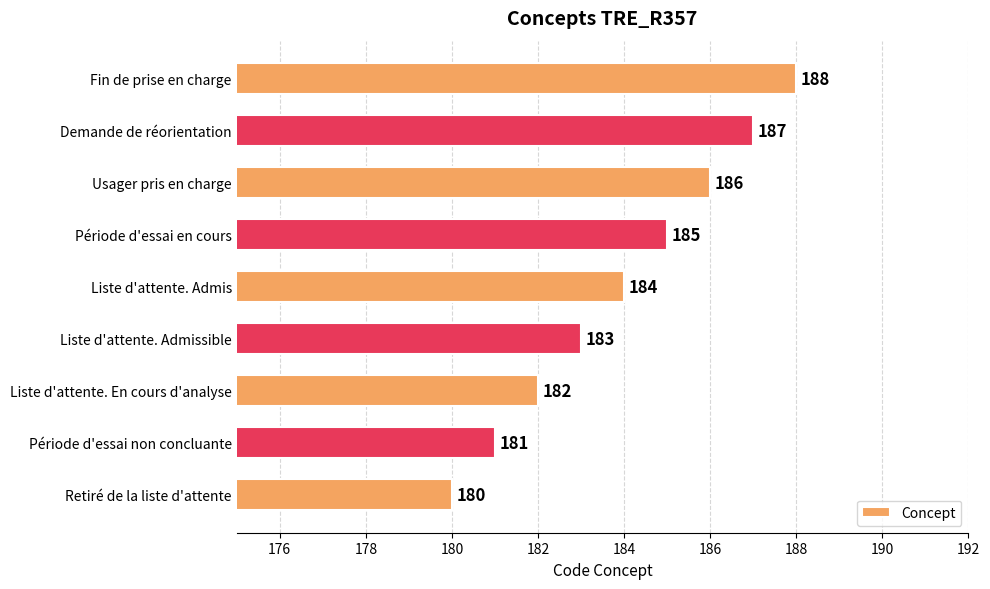

Reading bottom to top, transcribe all the data shown in this chart.

Retiré de la liste d'attente=180	Période d'essai non concluante=181	Liste d'attente. En cours d'analyse=182	Liste d'attente. Admissible=183	Liste d'attente. Admis=184	Période d'essai en cours=185	Usager pris en charge=186	Demande de réorientation=187	Fin de prise en charge=188